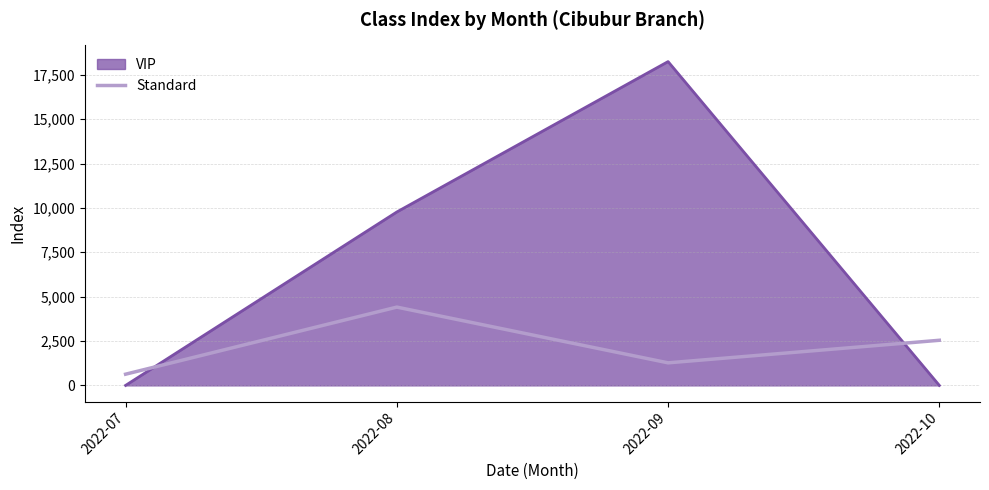

Reading right to left, list all the values displayed in this chart.

VIP: 2022-10=0	2022-09=18244	2022-08=9771	2022-07=0
Standard: 2022-10=2542	2022-09=1271	2022-08=4411	2022-07=631